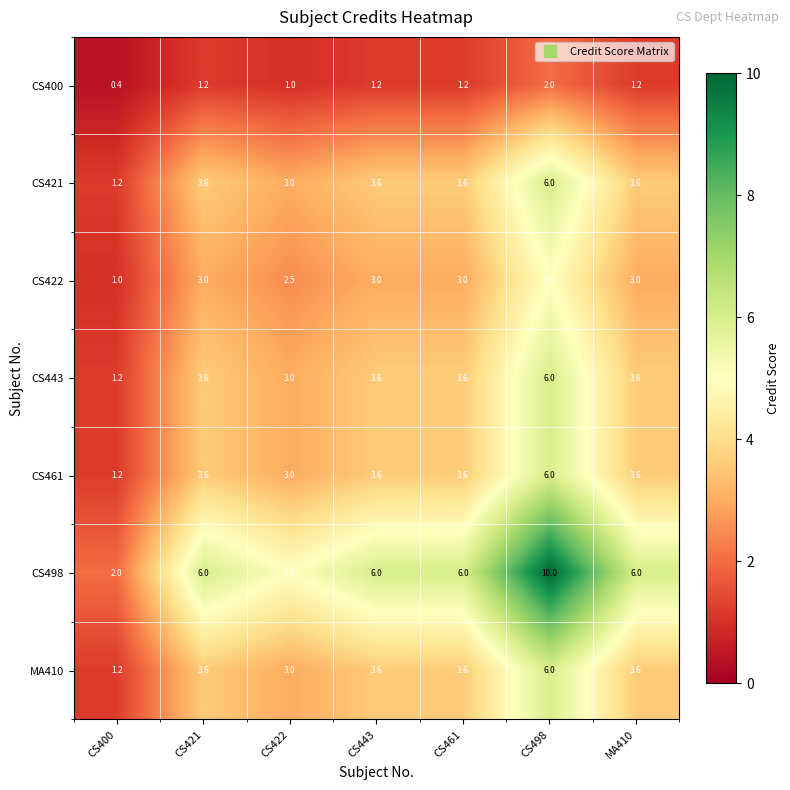

Where is CS400 nearest to the value 1?

CS422